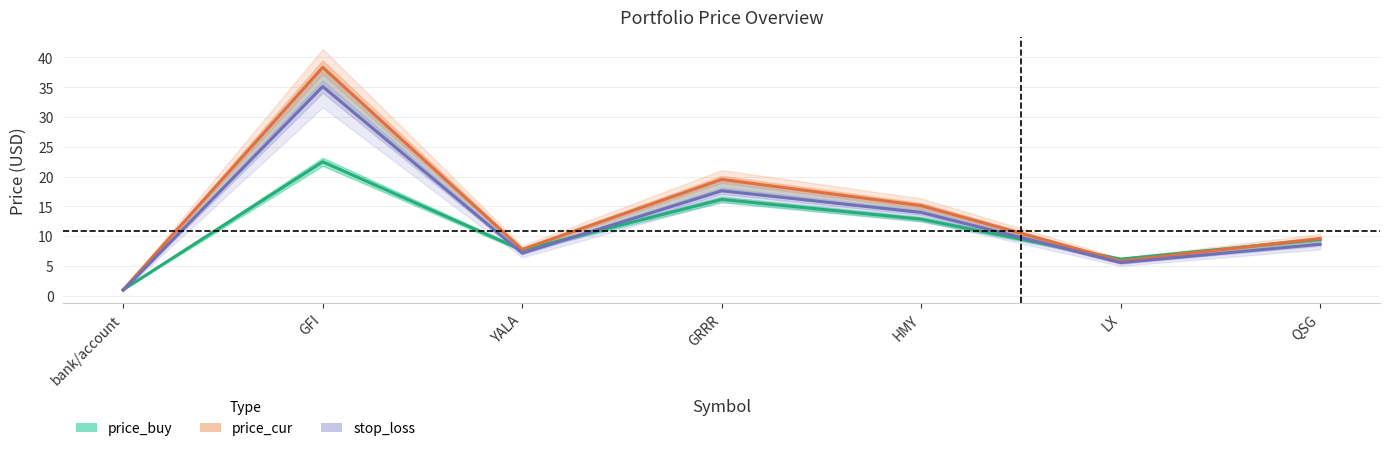

True or false: price_cur and stop_loss cross at least once.

False